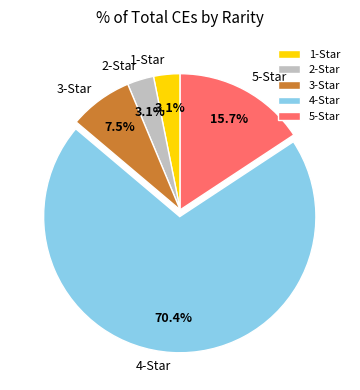

To the nearest percent, what is the difference between the largest and smallest slice percentages?

67%